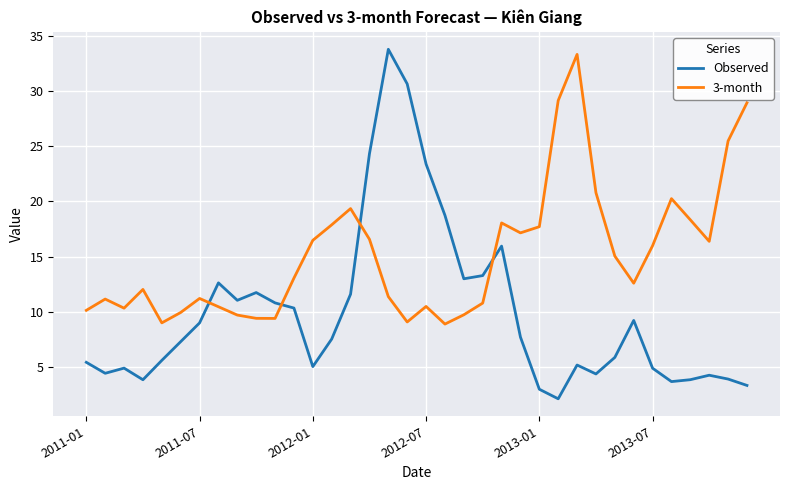

What is the smallest value displayed?

2.1